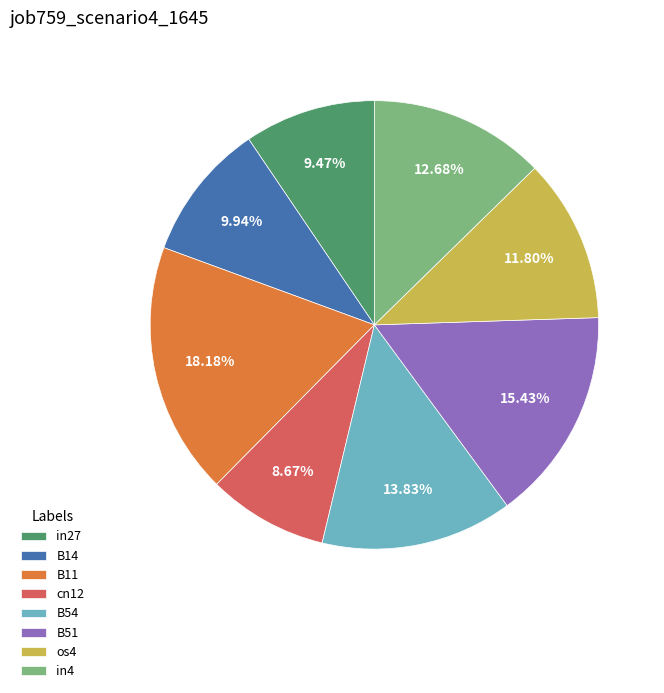

How many segments does this pie chart have?

8